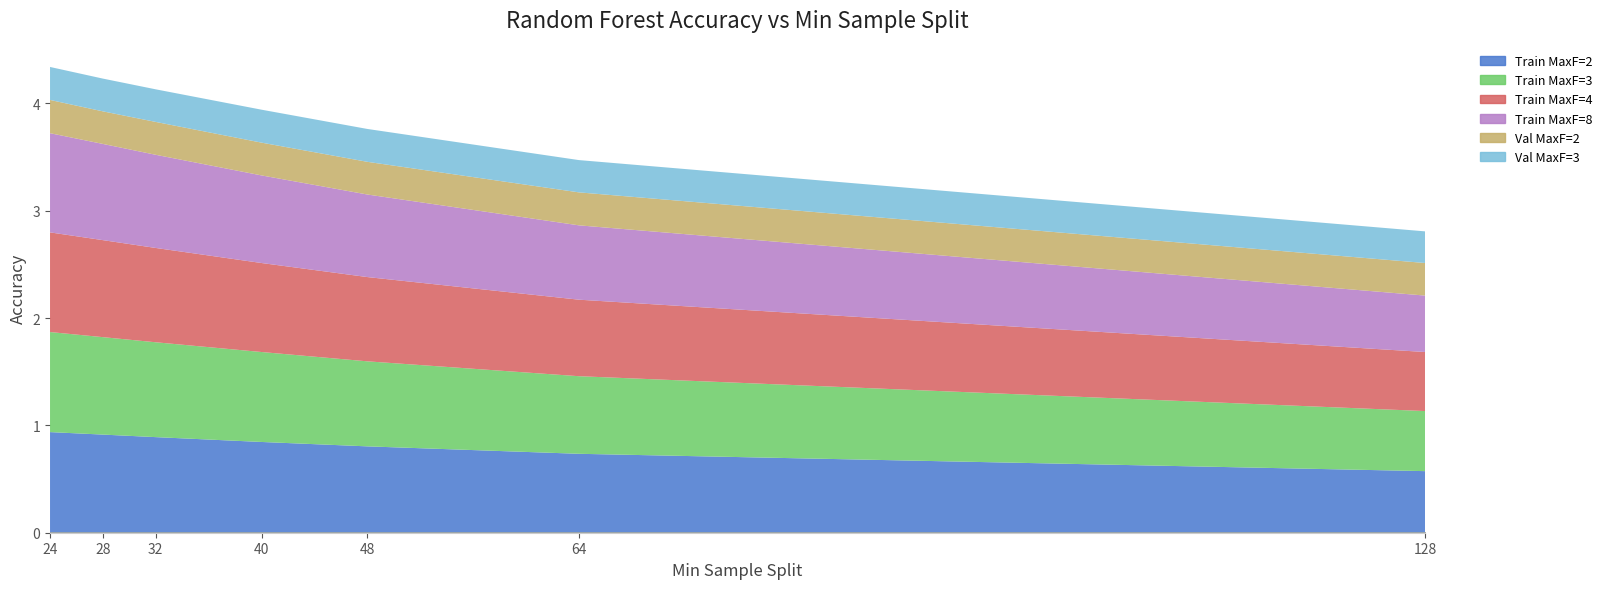

What is the difference between the maximum and minimum values in the Train MaxF=3 series?

0.4